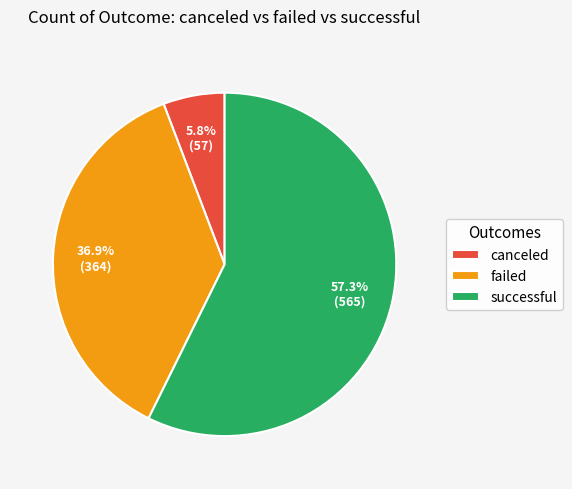

What portion of the pie excludes successful?

42.7%